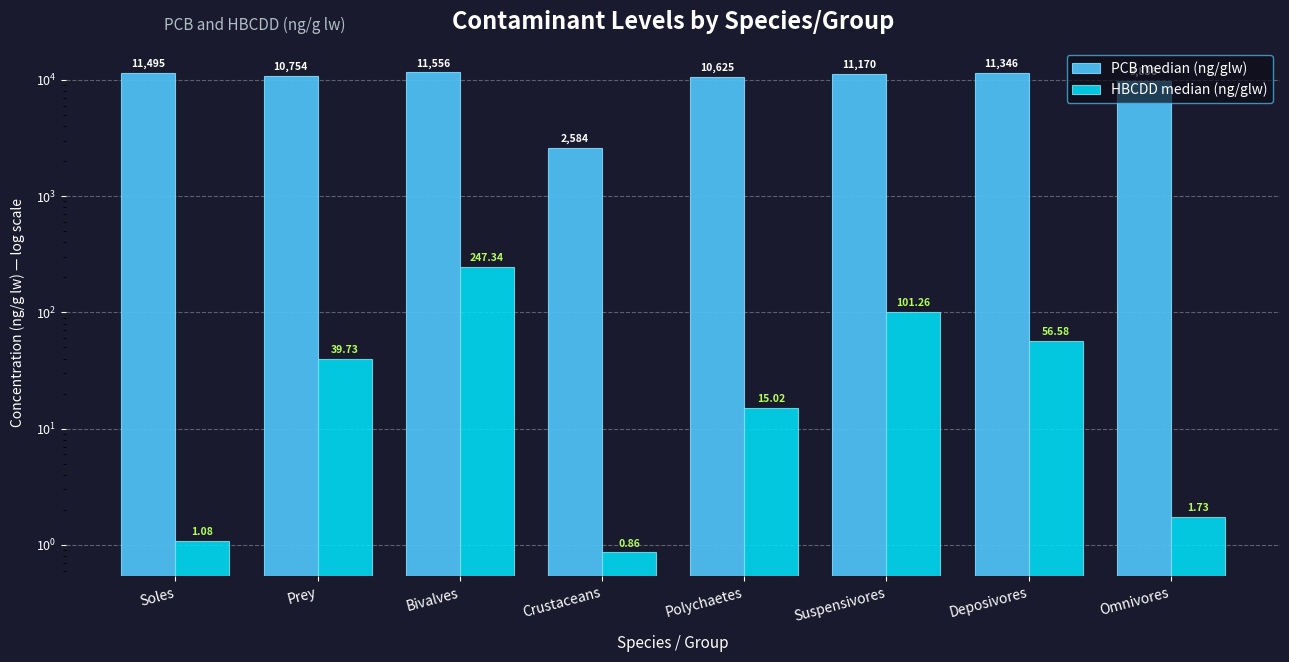

The PCB median (ng/glw) series shows 15001.2 at Omnivores. True or false?

False